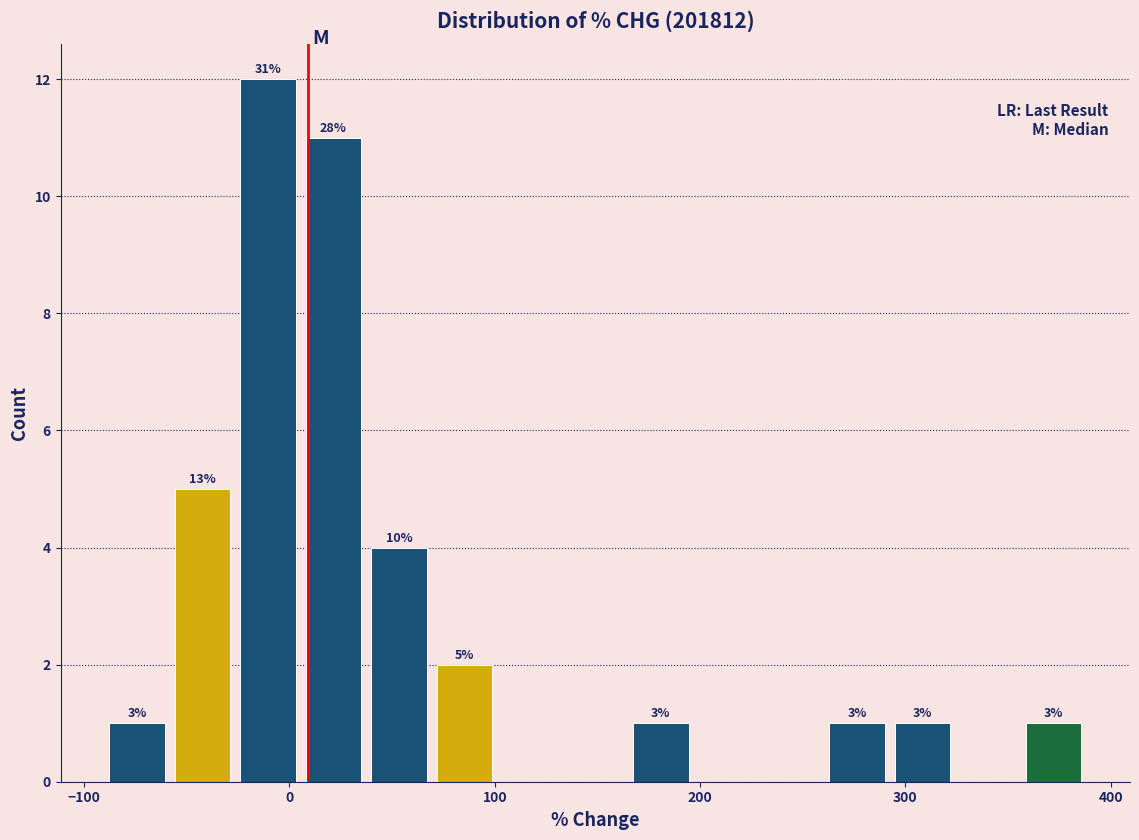

Read against the x-axis, roughly where is the centre of the tallest bar?

-10